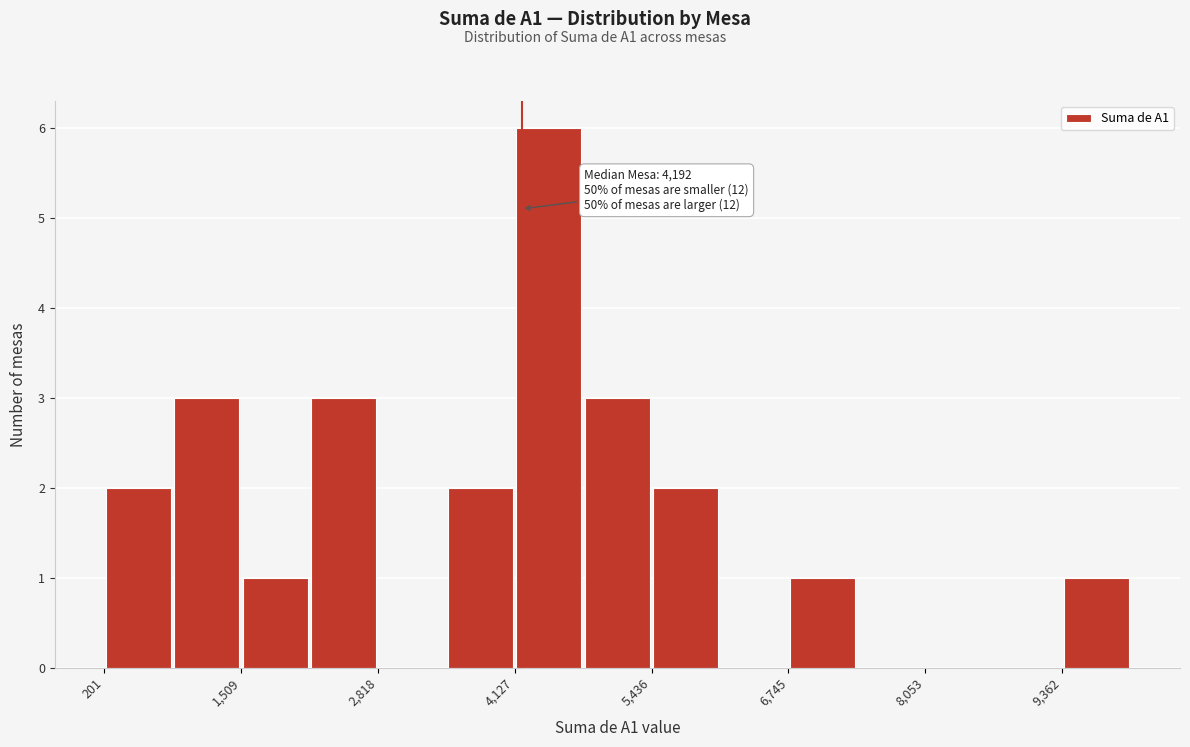

Around what value on the x-axis is the tallest bar? Give the approximate position of its centre, as read against the axis.

4400